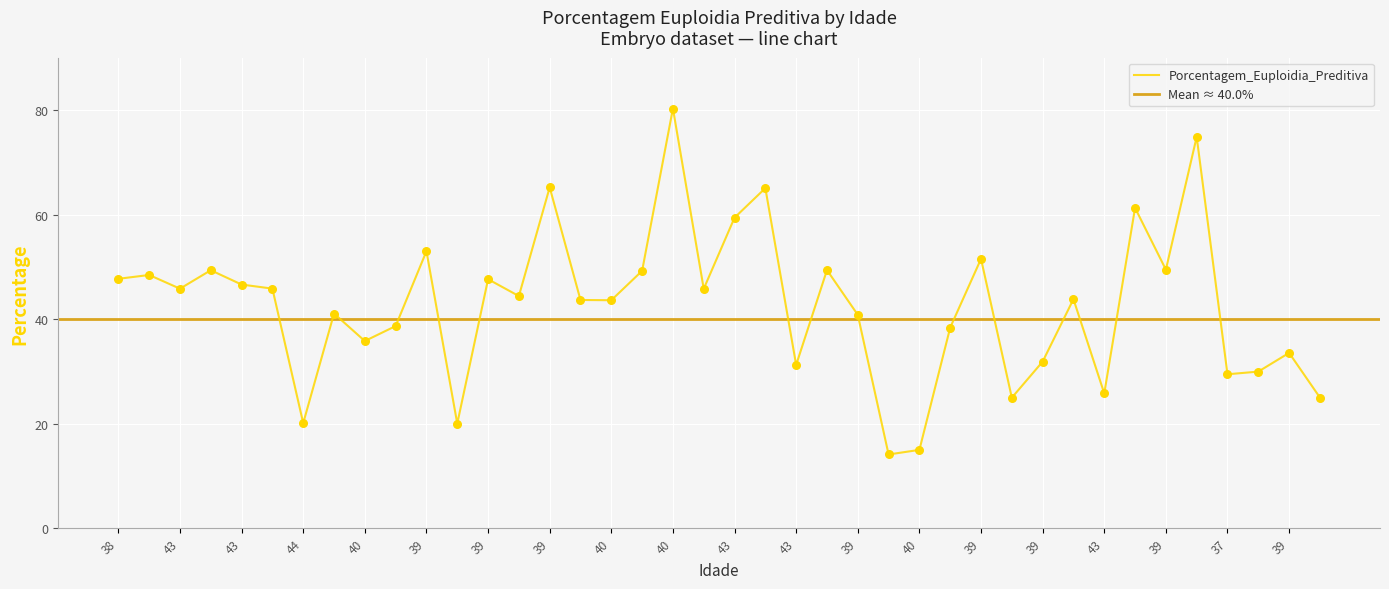

Between 39 and 43, which is larger?

43